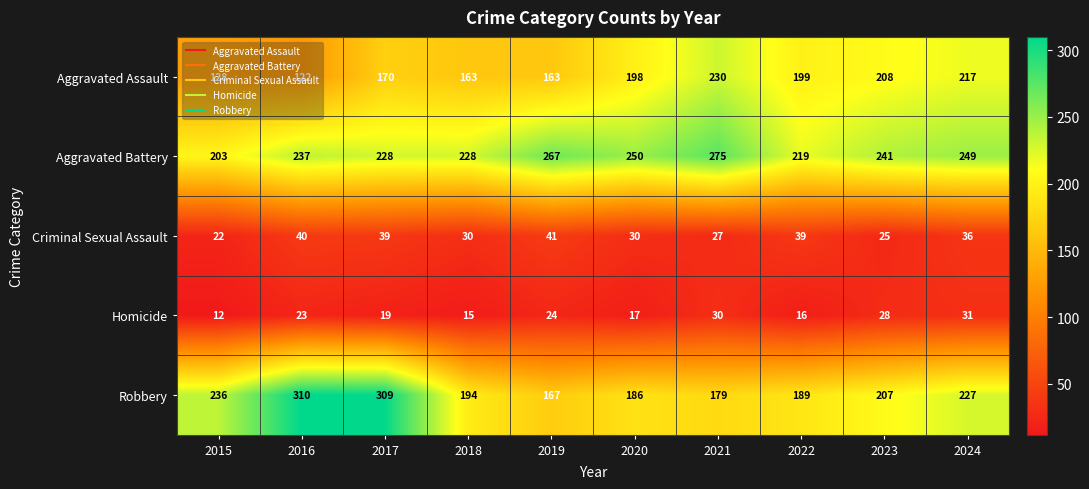

What is the difference between the Aggravated Battery values at 2016 and 2015?

34